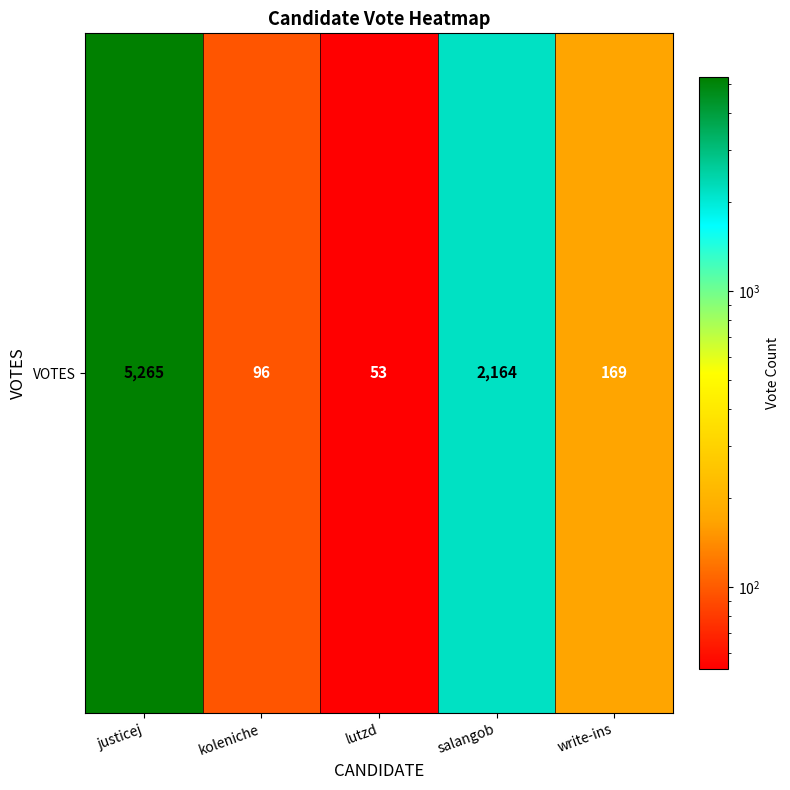

Where does the data first go above 169?

justicej